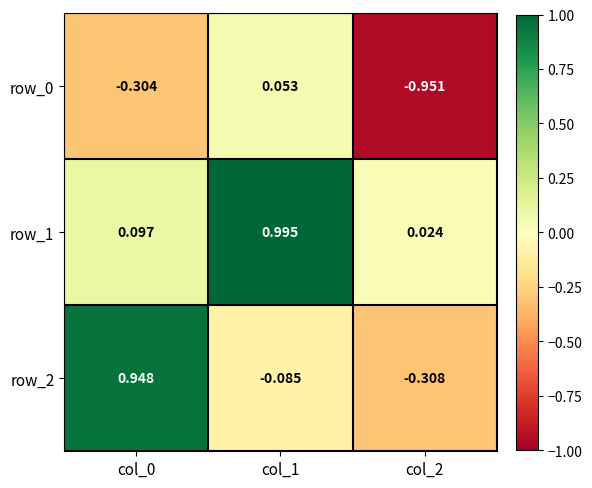

Is the value of row_1 at col_1 greater than the value of row_2 at col_2?

Yes